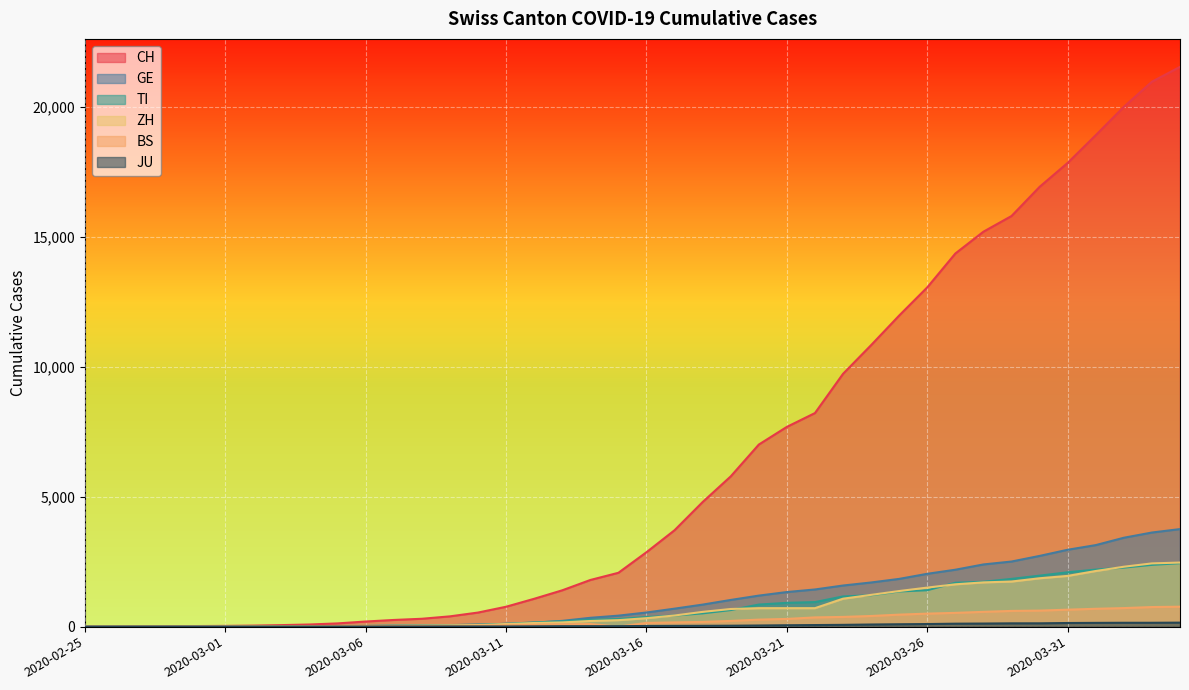

How many values in CH are above zero?

39